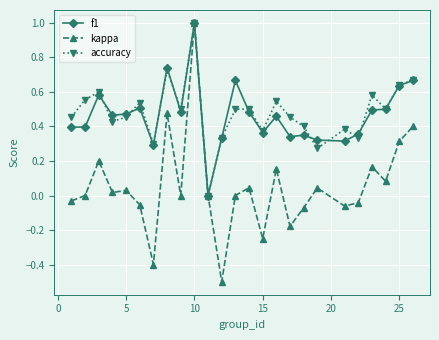

True or false: accuracy has more than 2 points higher than both neighbors.

True